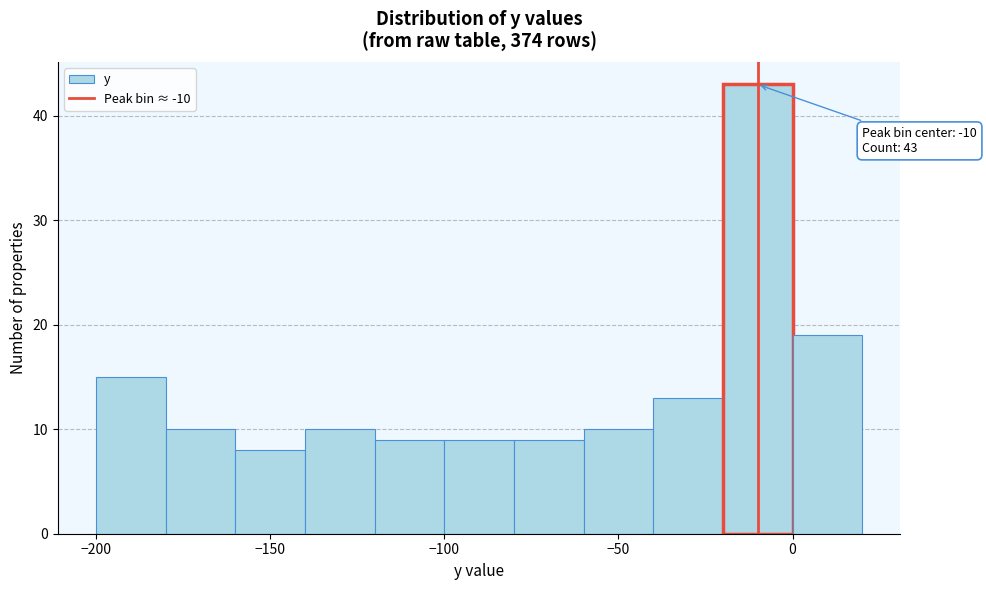

Over which range of the x-axis is the bar tallest?

-20 to 0